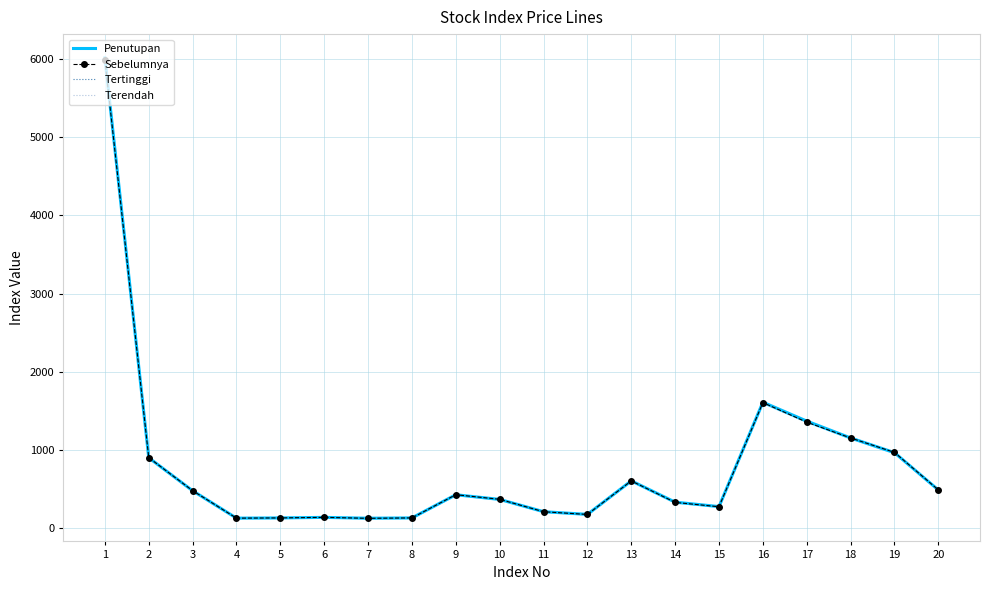

The value of Terendah at 12 is 109.7. True or false?

False